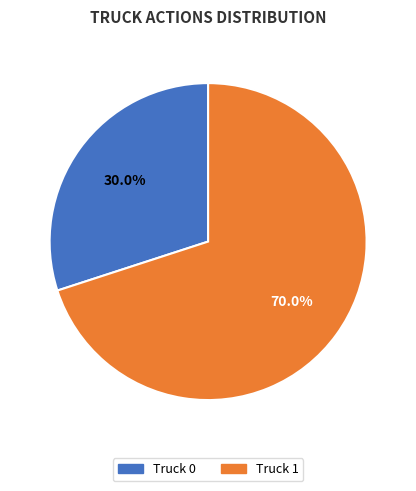

Which slice represents more than half of the pie?

Truck 1